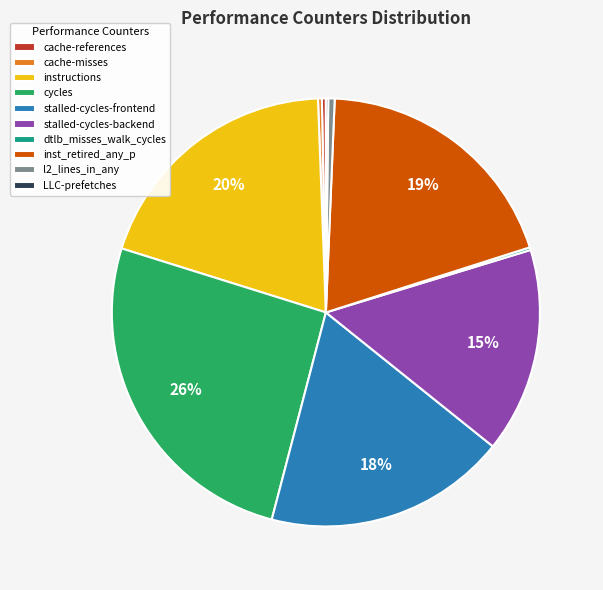

True or false: inst_retired_any_p accounts for 19% of the total.

True